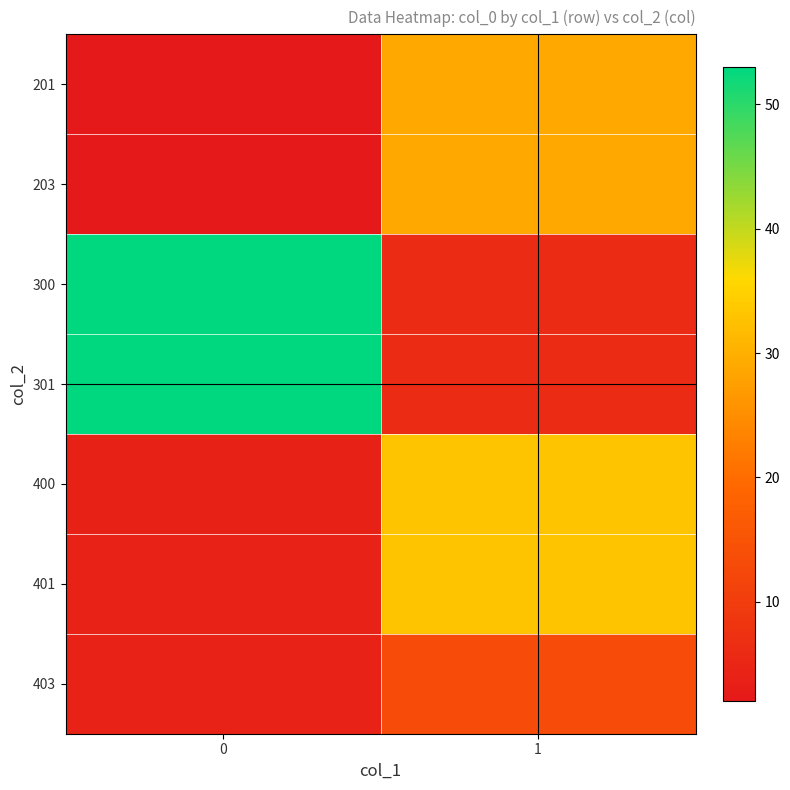

Which series has the largest total across all categories?

301